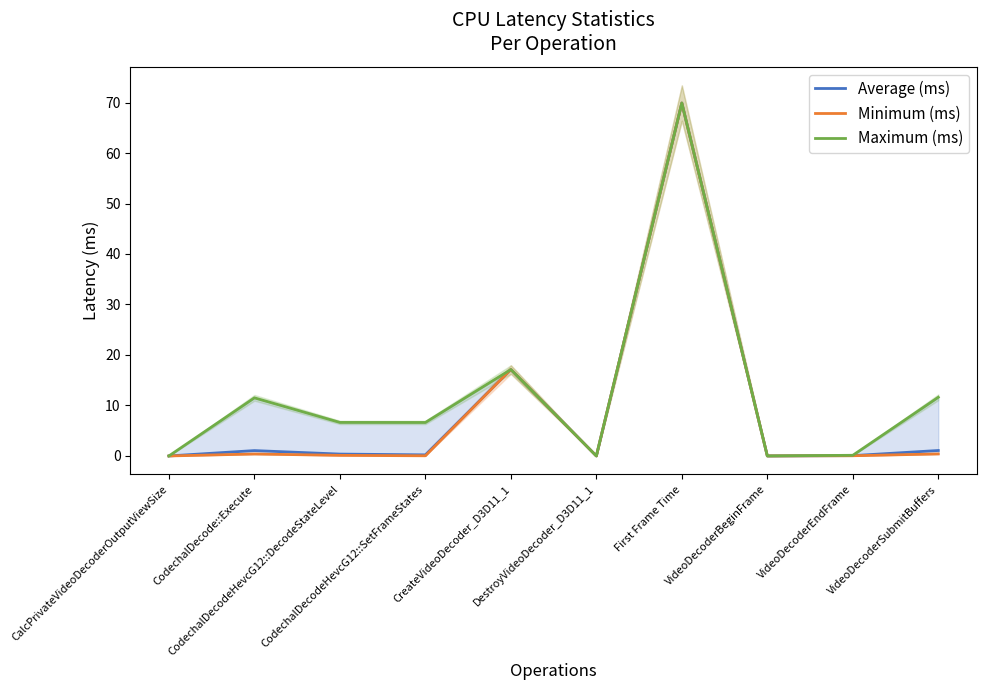

Reading right to left, extract all data points from this chart.

Average (ms): 1.1	0.1	0.0	69.9	0.0	17.1	0.2	0.4	1.1	0.0
Minimum (ms): 0.4	0.0	0.0	69.9	0.0	17.1	0.0	0.1	0.4	0.0
Maximum (ms): 11.6	0.1	0.0	69.9	0.0	17.1	6.6	6.6	11.5	0.0